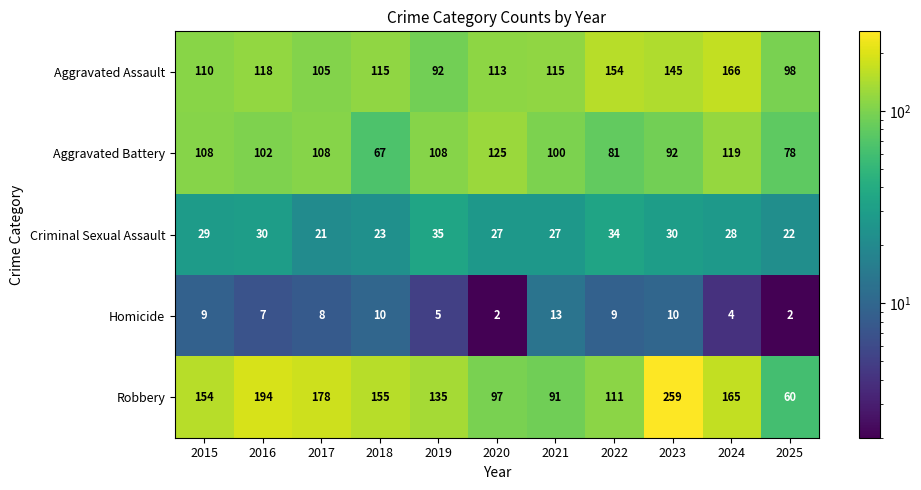

What is the sum of the Homicide values at 2016 and 2024?

11